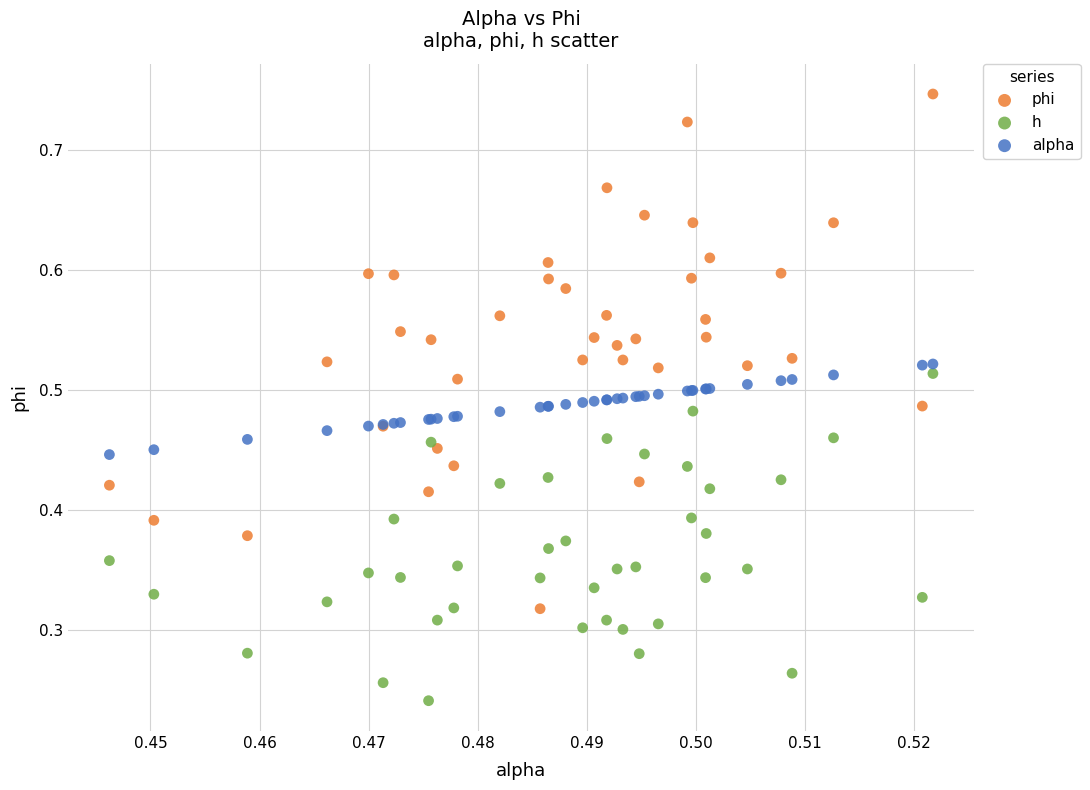

Which series contains the highest Y value?

phi